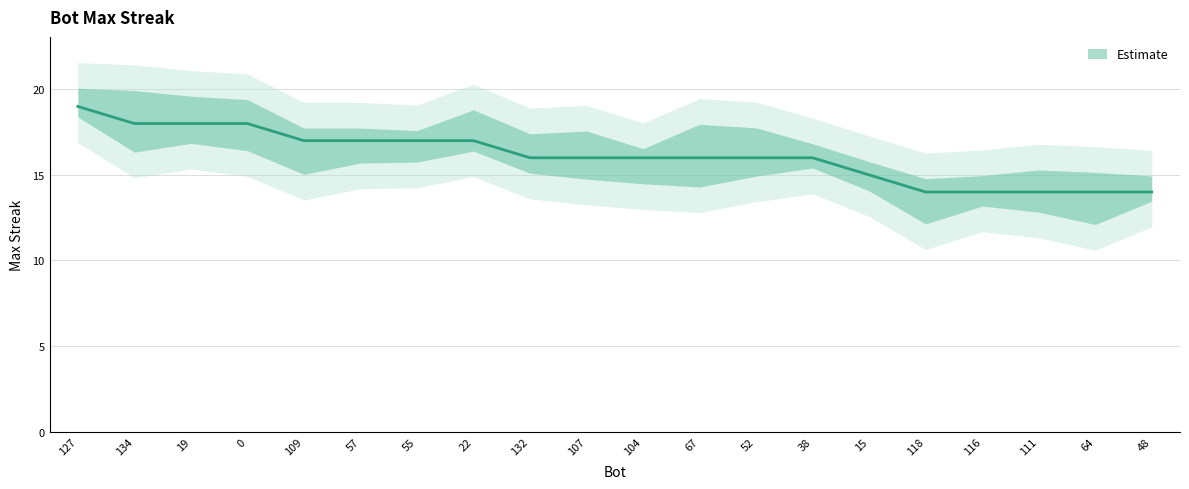

What is the maximum value shown in the chart?

19